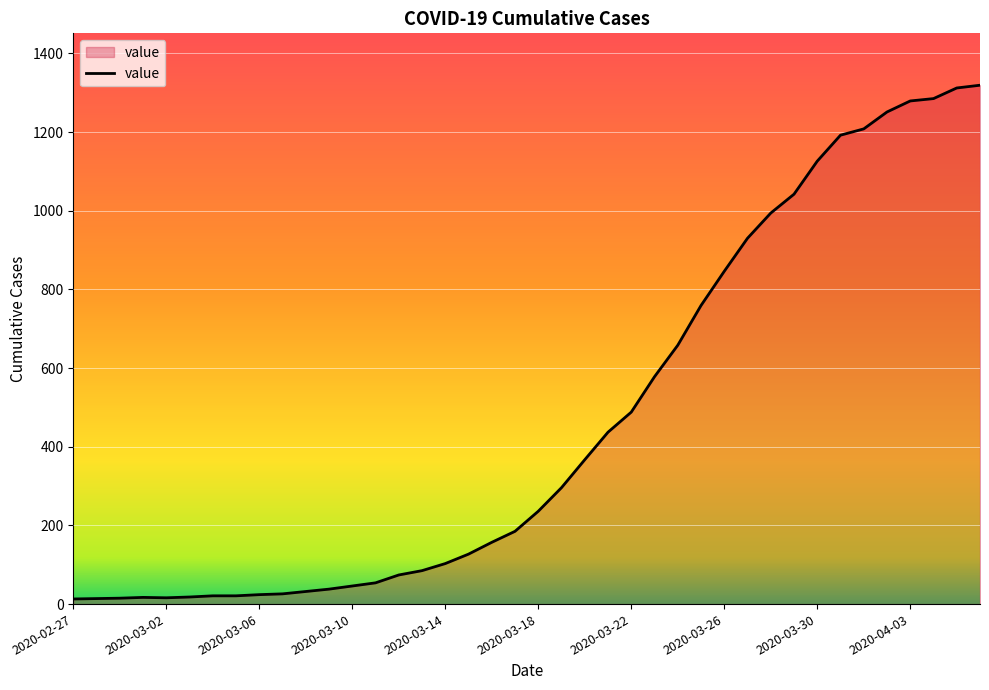

What is the maximum value shown in the chart?

1319